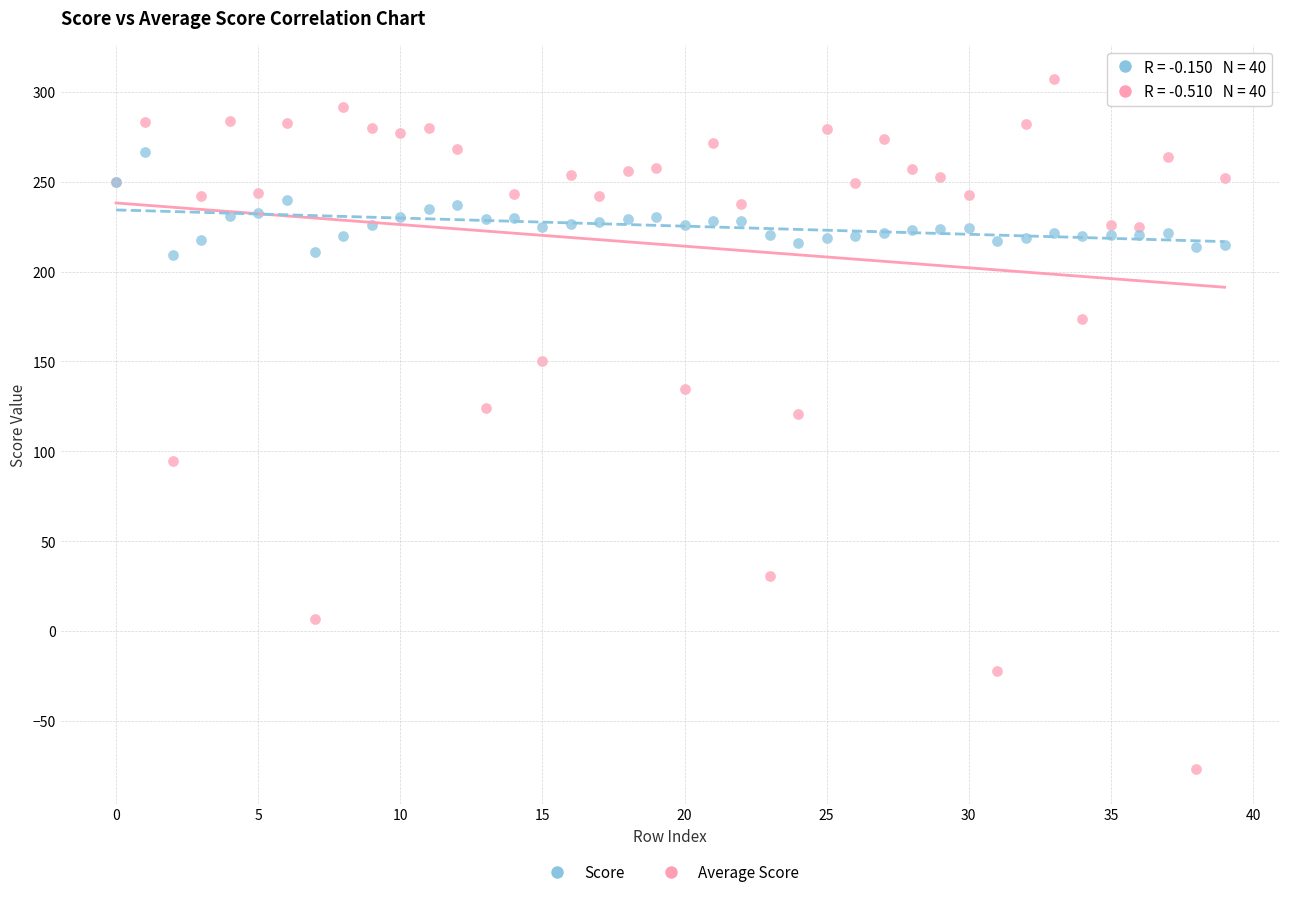

Which series contains the lowest Y value?

Score